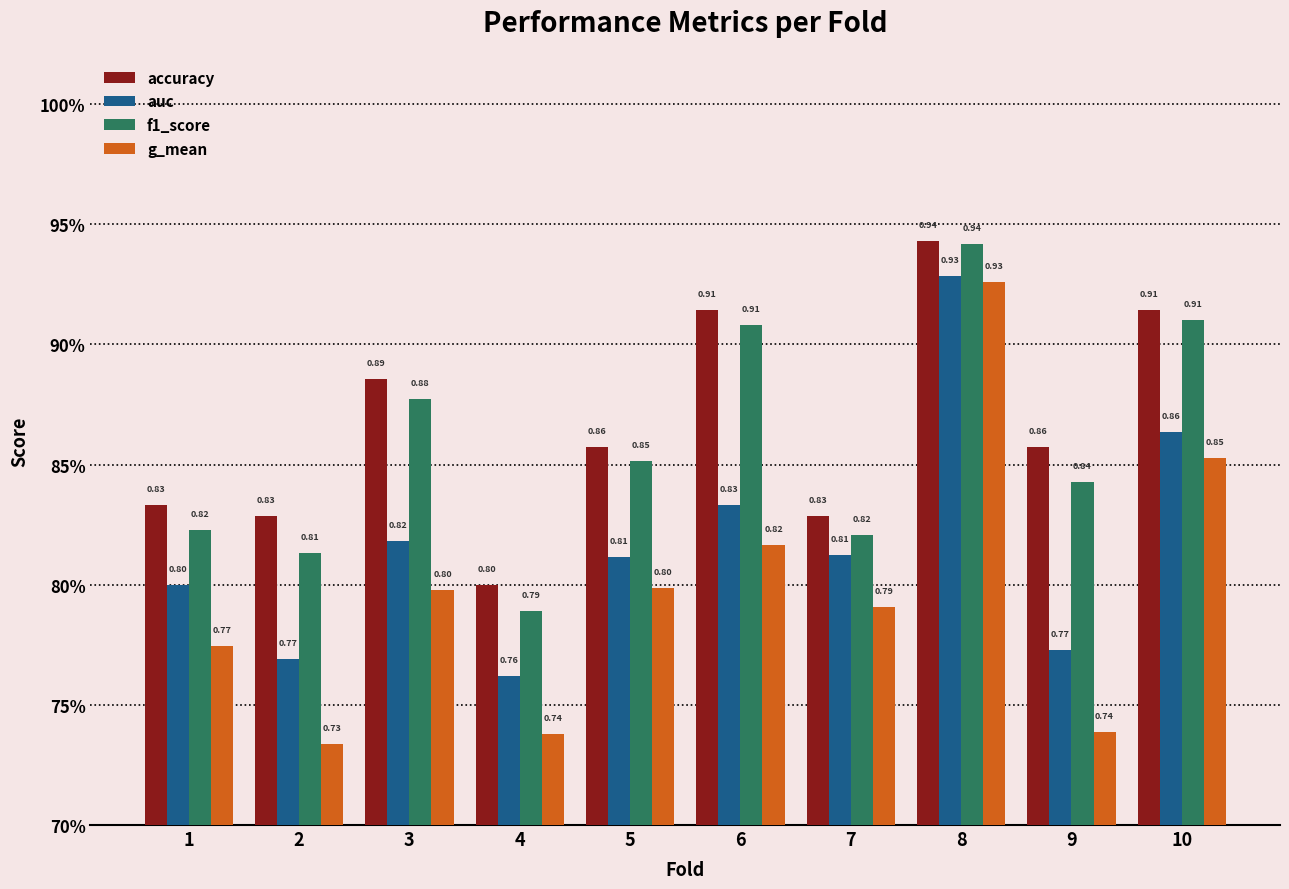

Which series has the widest spread of values?

g_mean